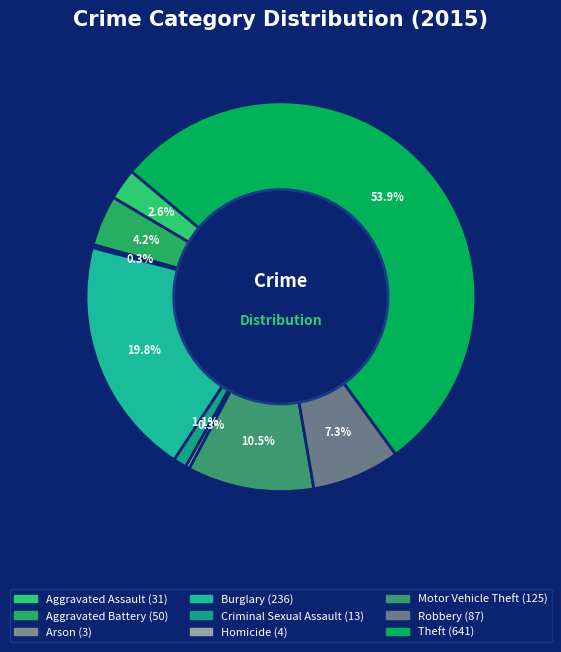

Combined, do Motor Vehicle Theft and Burglary account for over 50%?

No